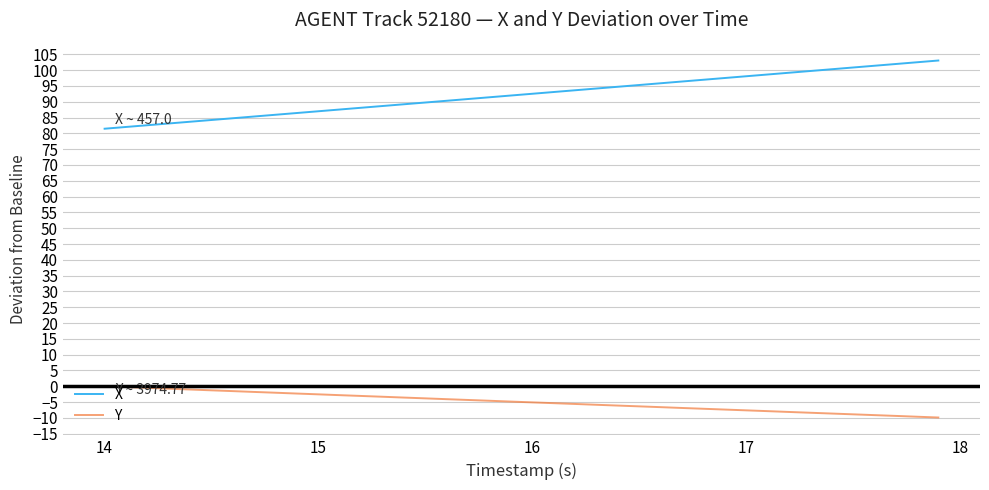

Rank the series by their average value, from highest to lowest.

X, Y